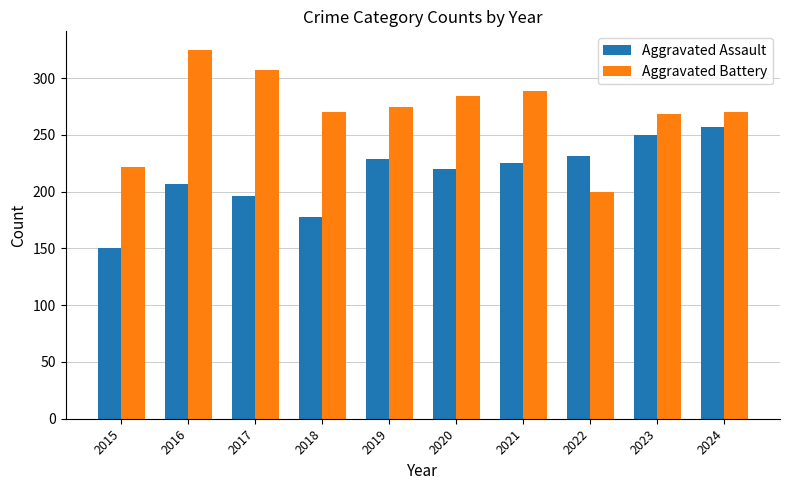

Between 2017 and 2018, which series saw the biggest shift?

Aggravated Battery